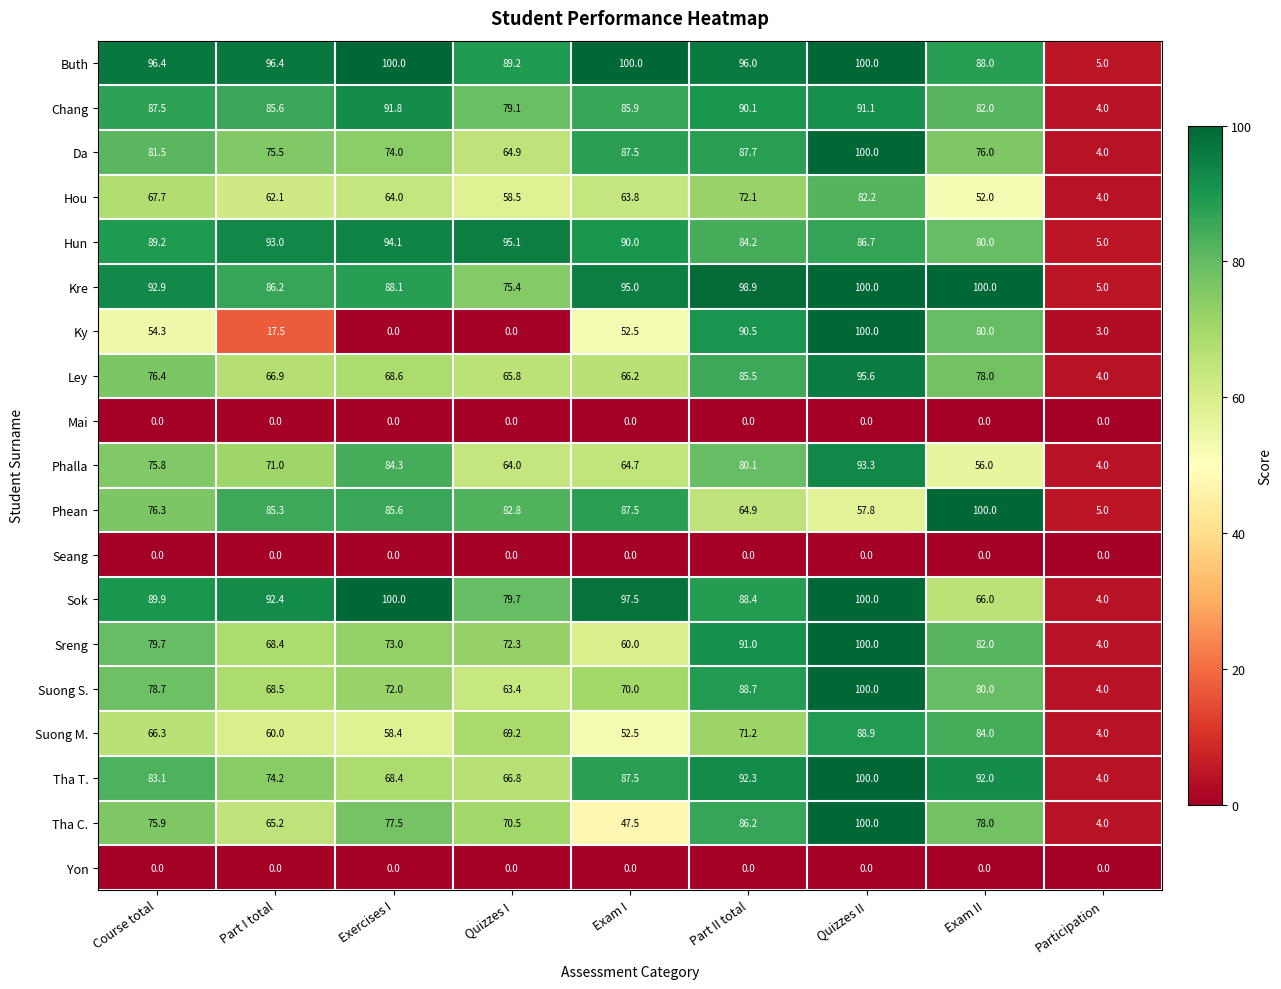

How many values in the Chang series are below 85?

3